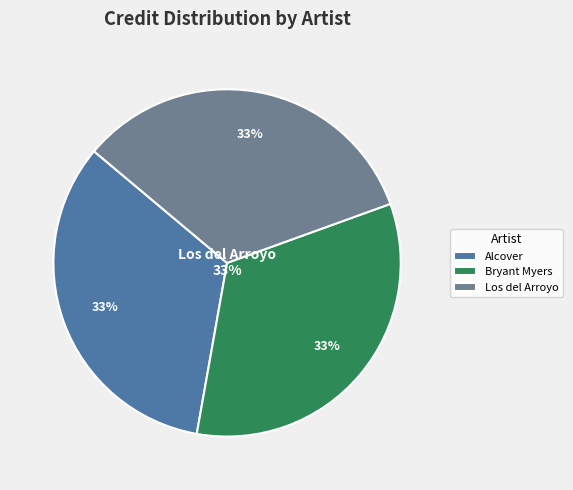

Which slice is the smallest?

Alcover (1441679)